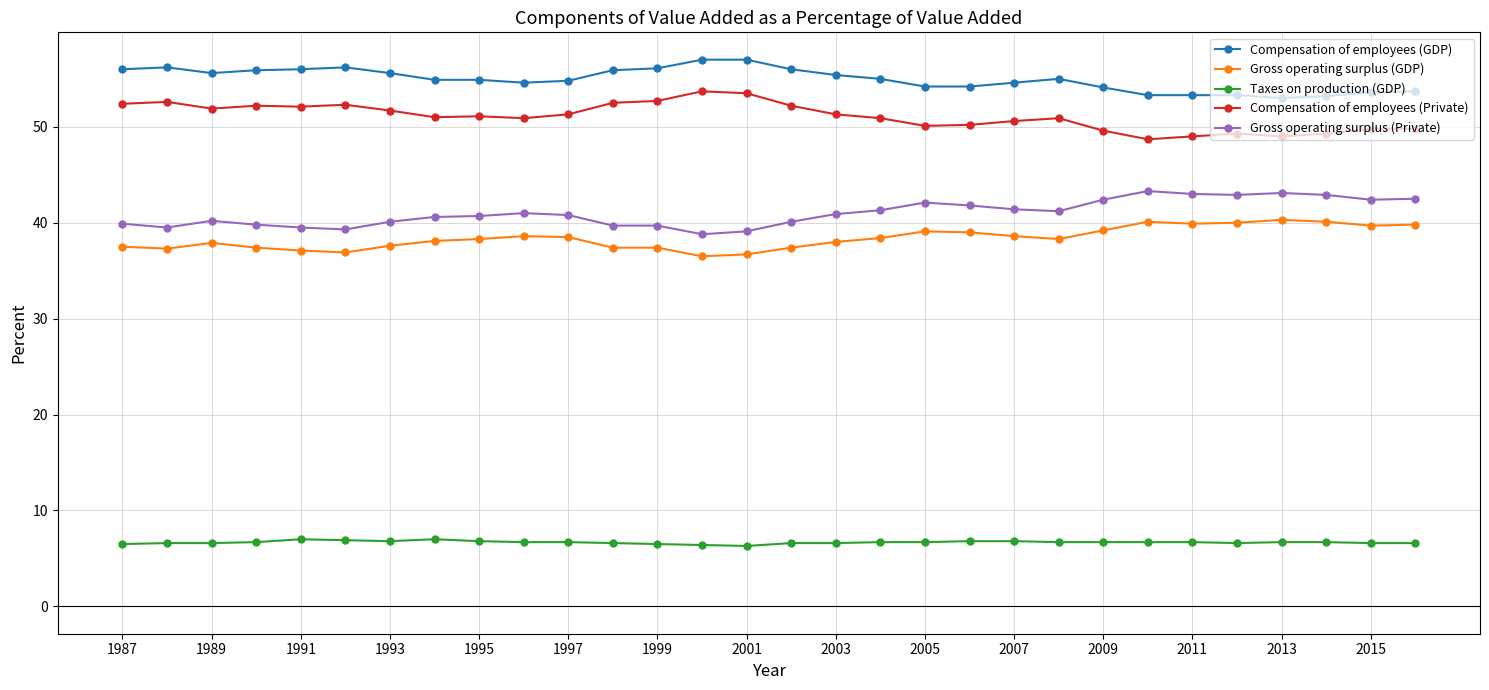

Is this an area chart (filled region under the line)?

No